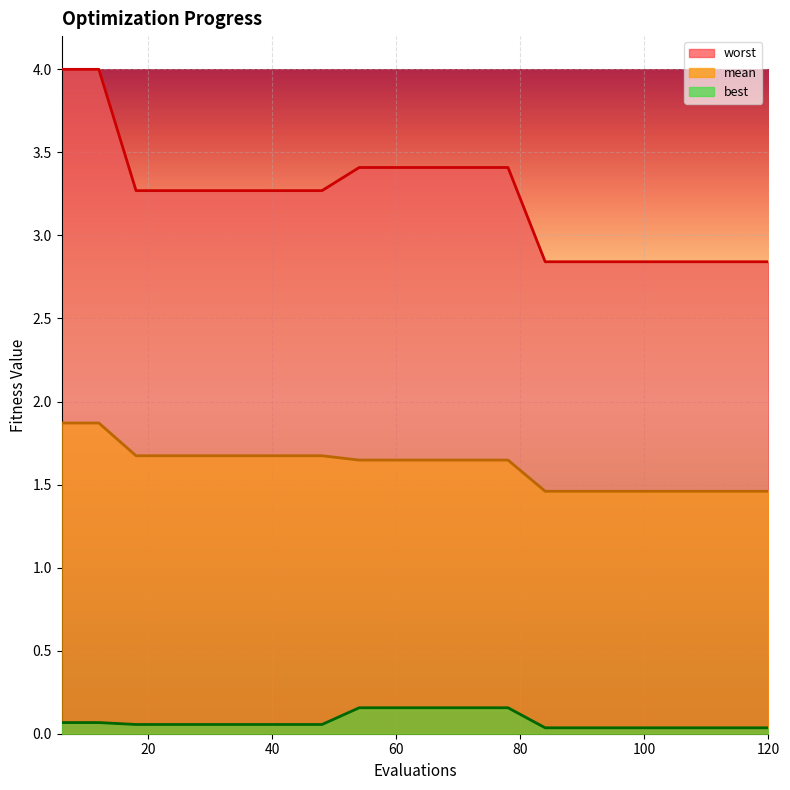

True or false: mean has a value of 1.0 at 18.

False